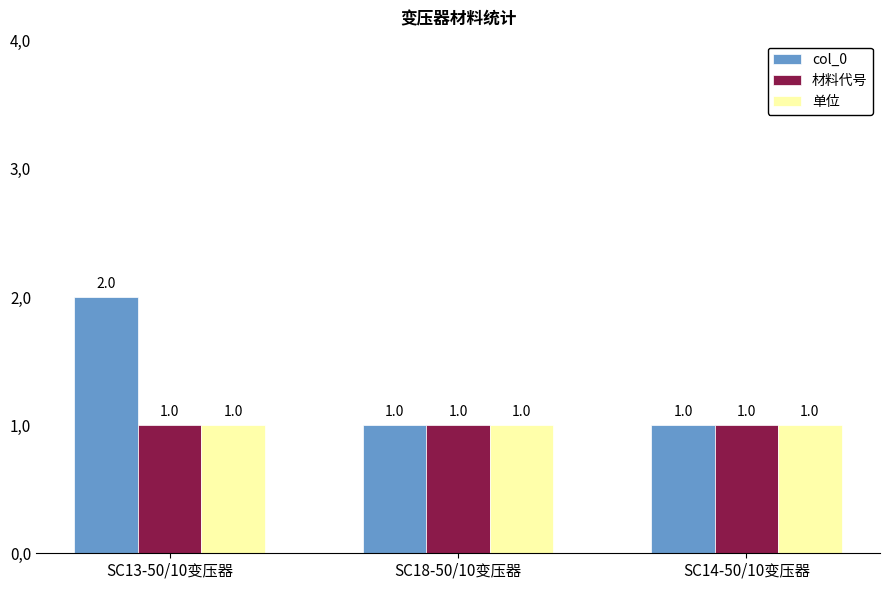

Which series has the largest total across all categories?

col_0